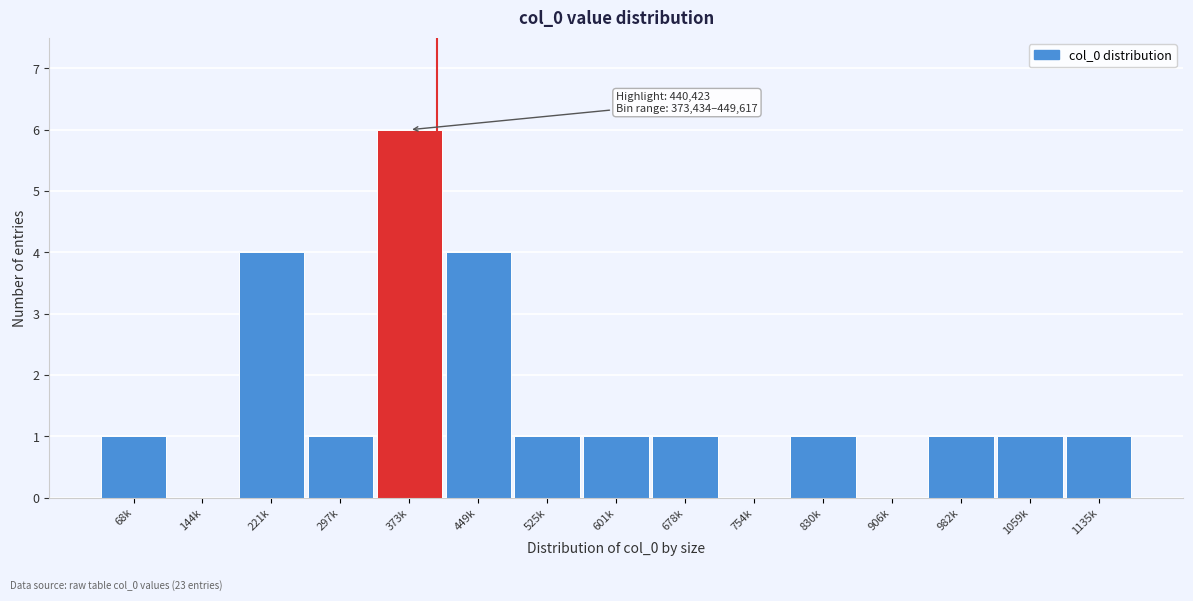

Reading right to left, transcribe all the data shown in this chart.

1135k=1	1059k=1	982k=1	906k=0	830k=1	754k=0	678k=1	601k=1	525k=1	449k=4	373k=6	297k=1	221k=4	144k=0	68k=1